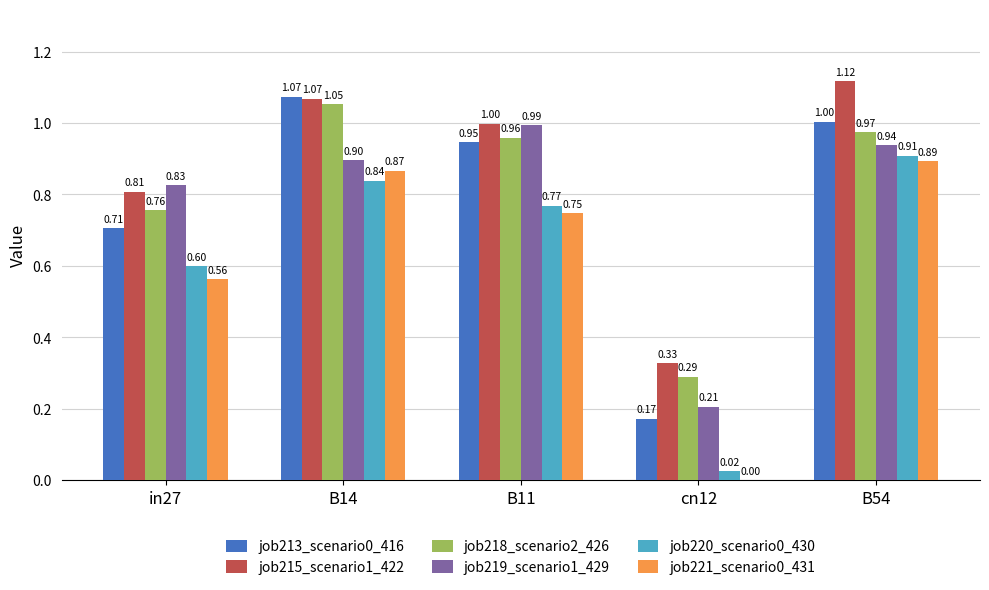

What is the total value across all series at cn12?

1.0